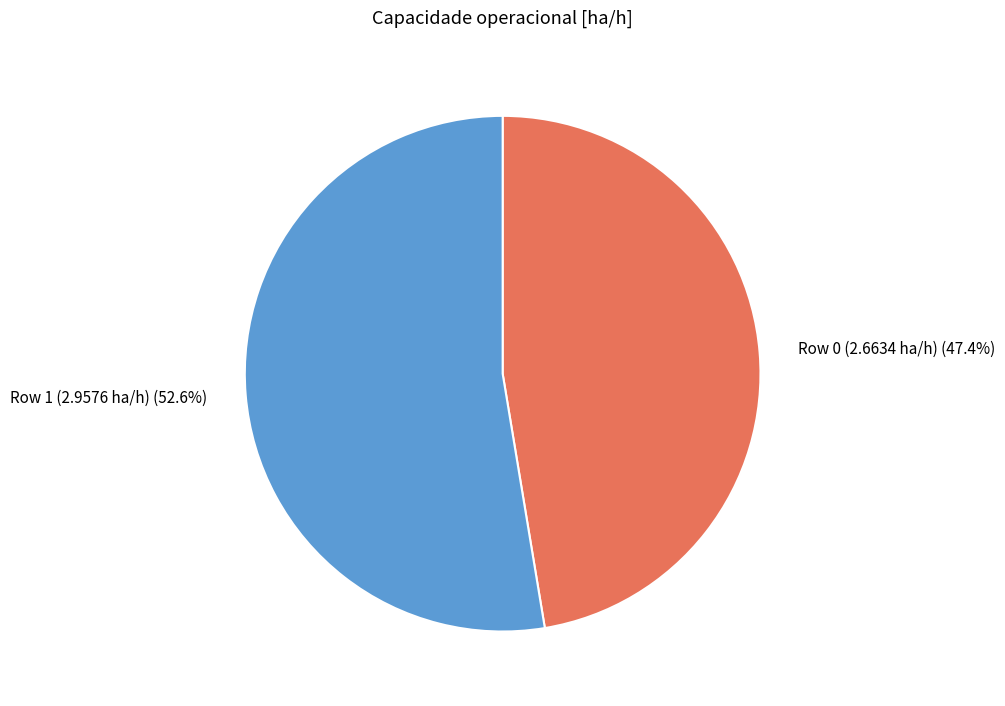

Count the number of slices in the pie.

2